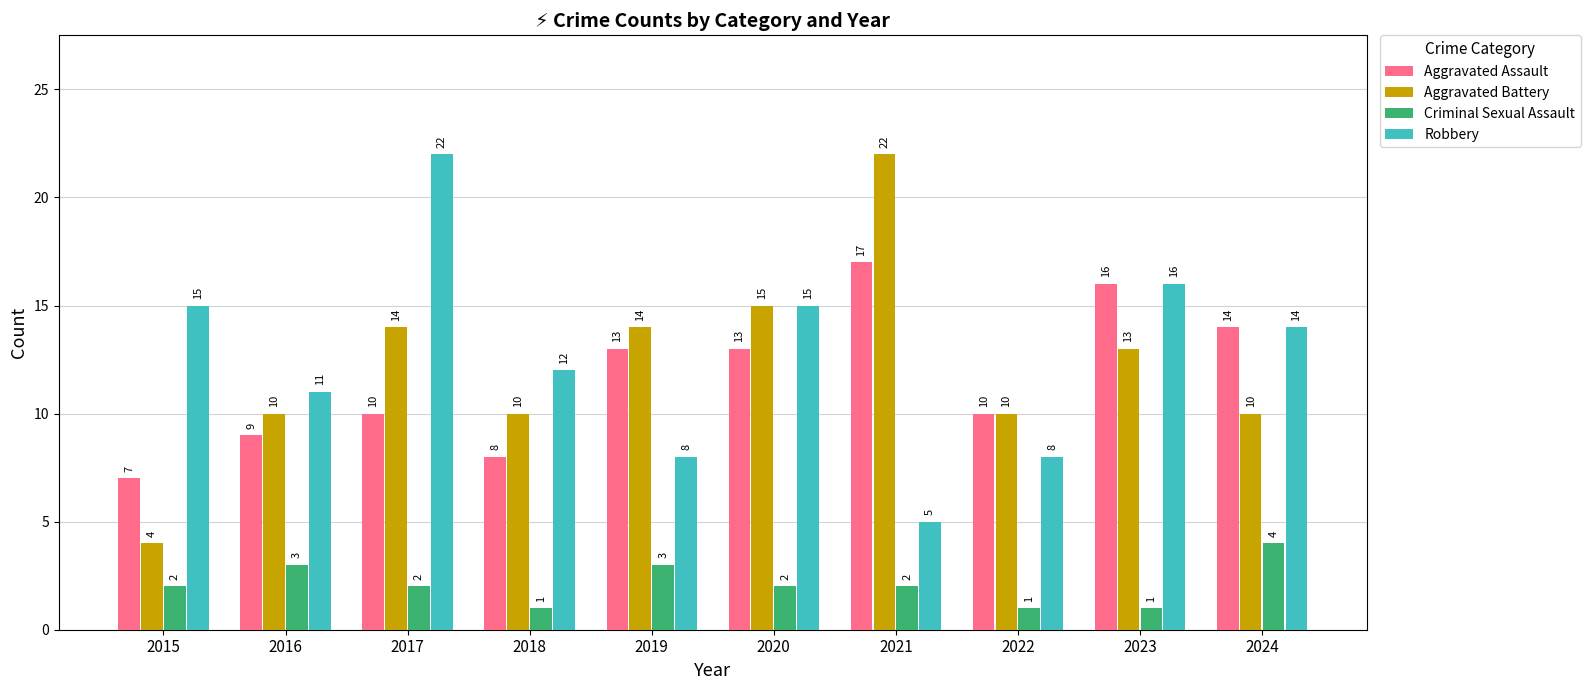

What is the sum of all Aggravated Battery values?

122